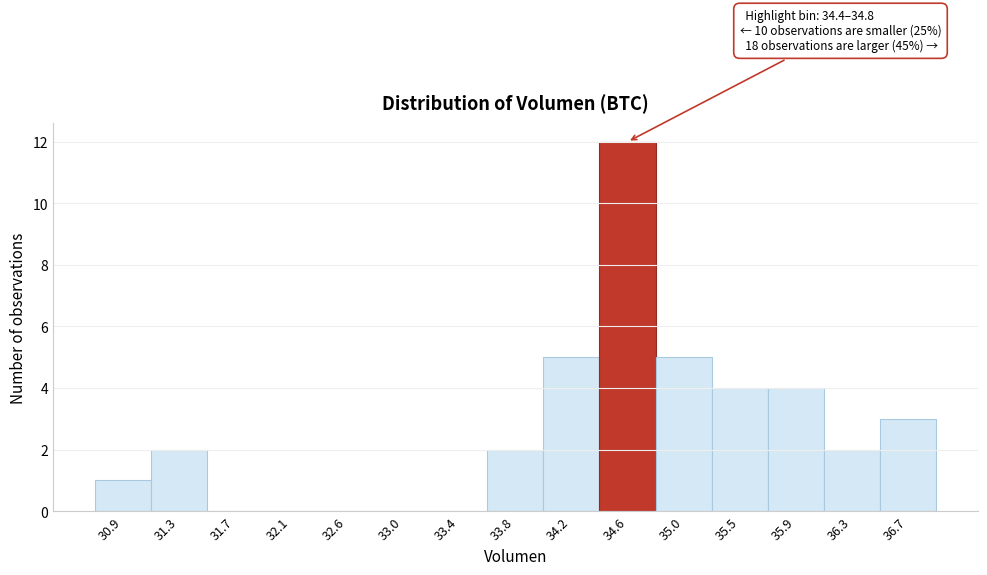

Which range on the x-axis has the tallest bar?

34.40 to 34.85